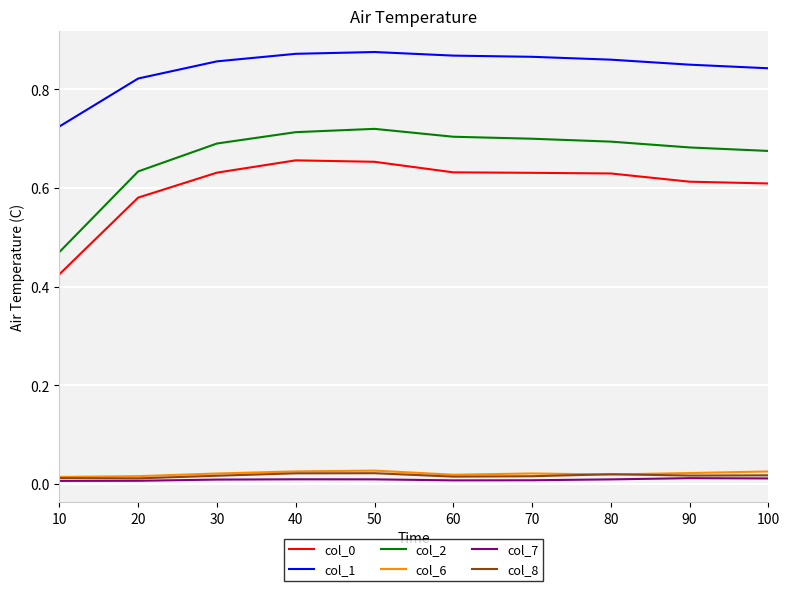

What is the difference between the maximum and minimum values in the col_1 series?

0.2